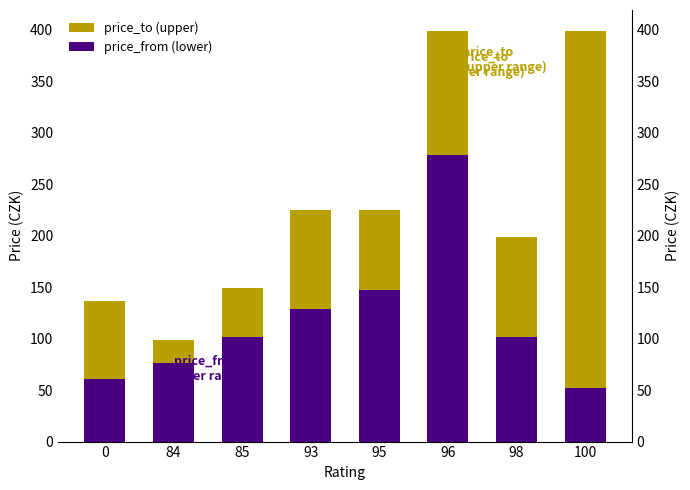

How many series are shown in this chart?

2